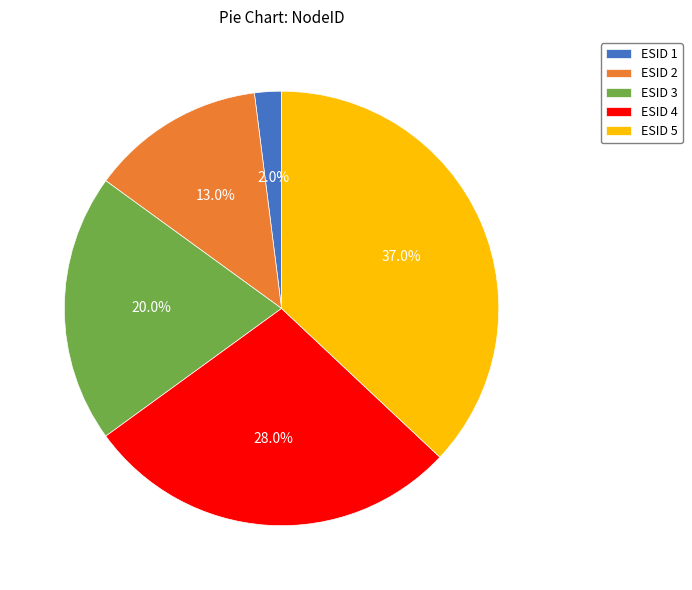

Does any single category account for the majority?

No